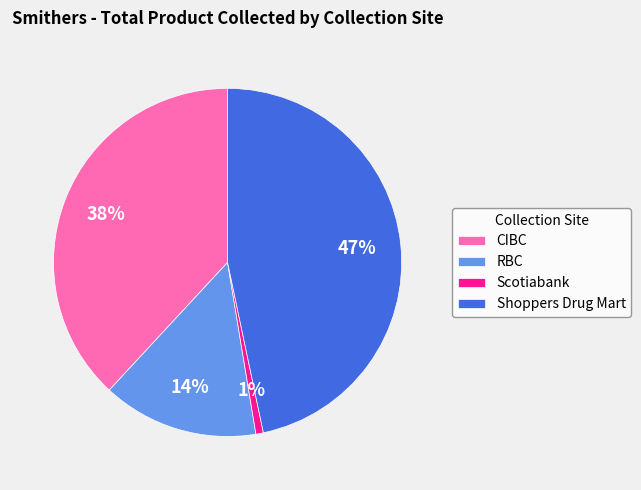

Rank the categories by value from highest to lowest.

Shoppers Drug Mart, CIBC, RBC, Scotiabank